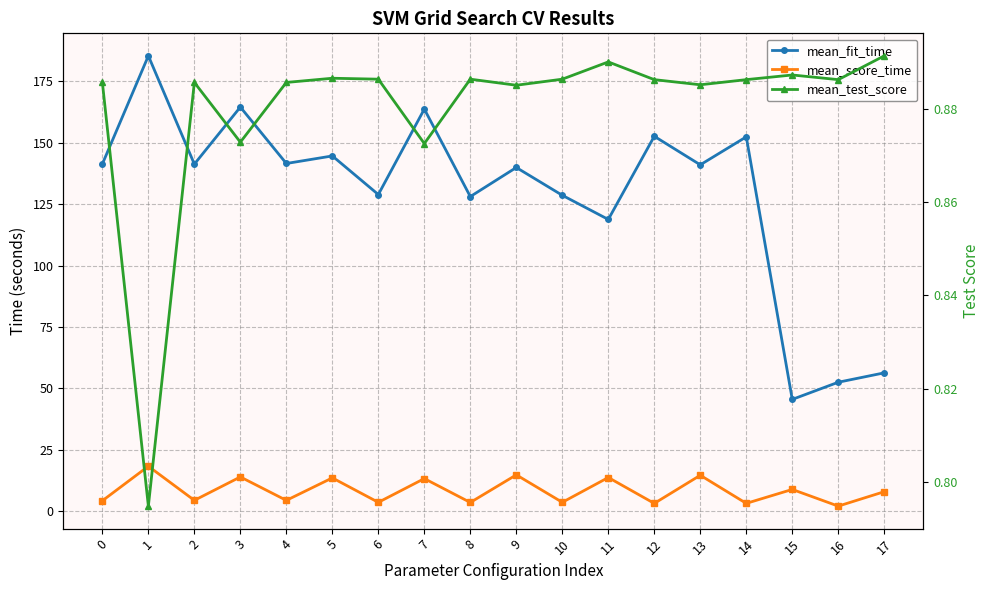

At which label does mean_test_score reach its peak?

17